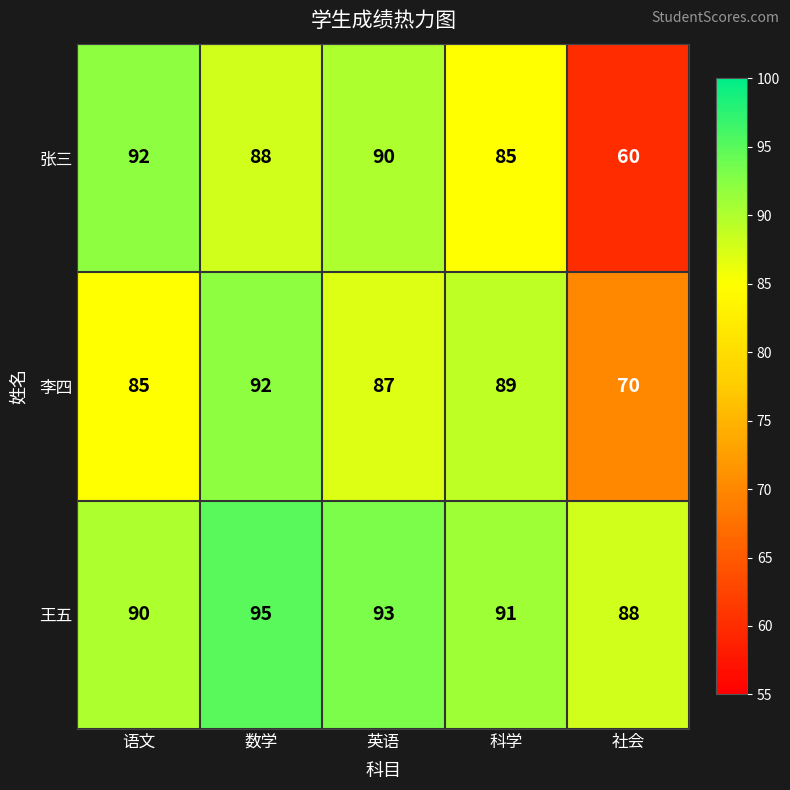

Which series has the largest total across all categories?

王五